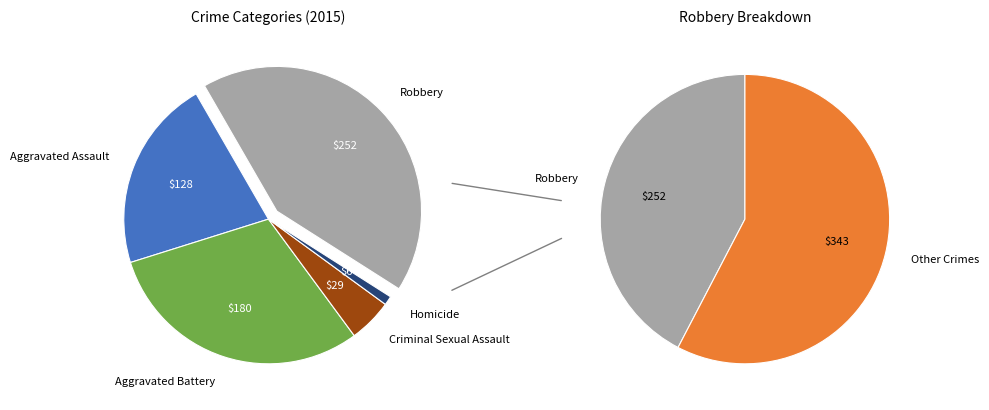

Which category has the smallest portion of the pie?

Homicide